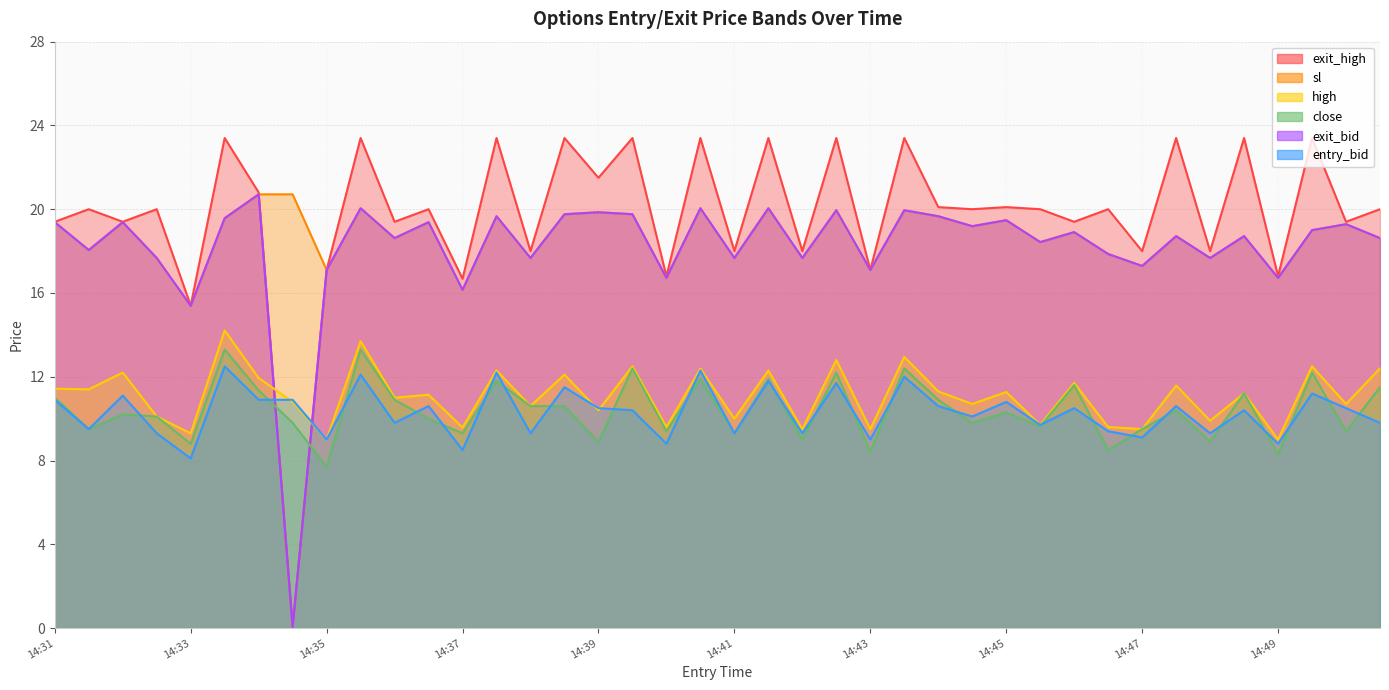

What is the value of the sl point at the 32nd from the left?

18.9